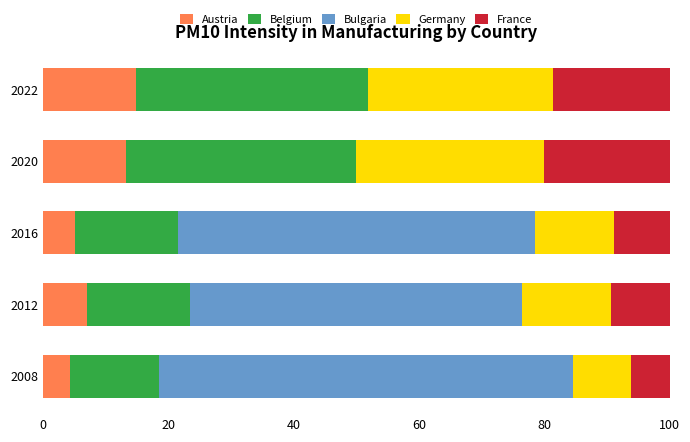

The value of Austria at 2016 is 5.1. True or false?

True